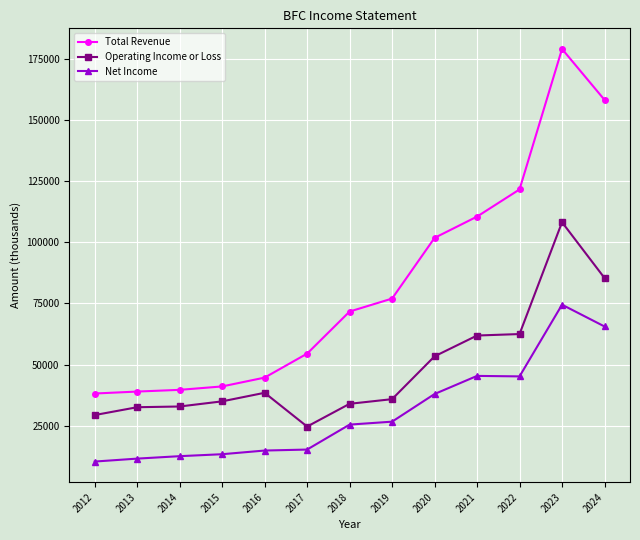

Is the value of Net Income at 2015 greater than the value of Operating Income or Loss at 2017?

No